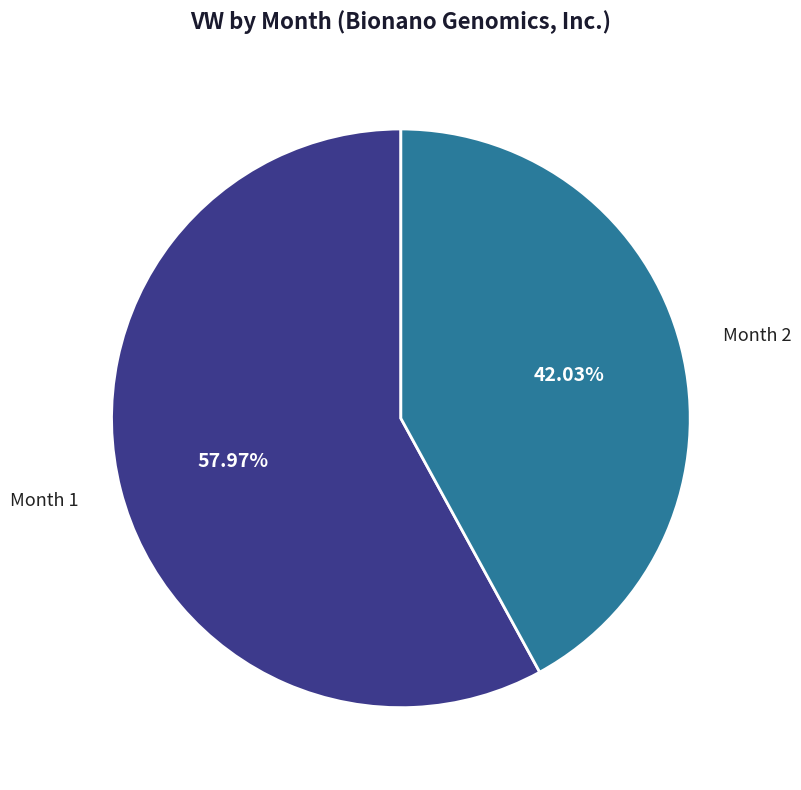

Is there any slice that represents more than half of the pie?

Yes